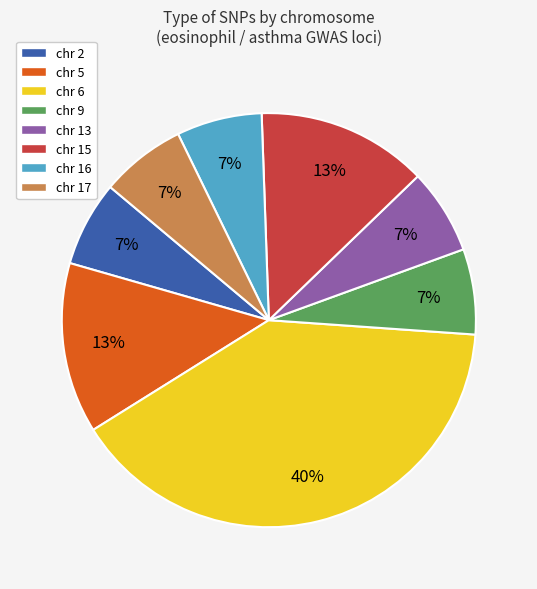

Which category has the biggest portion of the pie?

chr 6